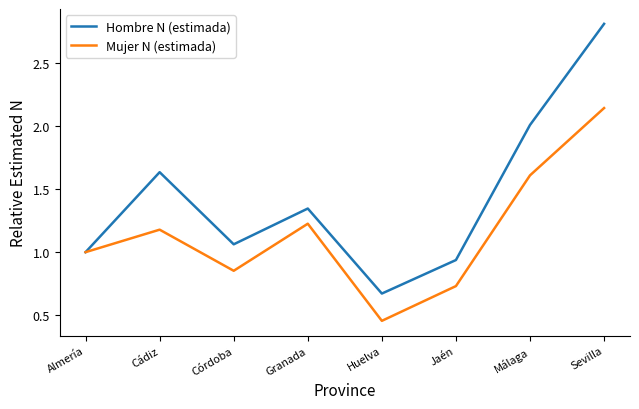

At how many categories does at least one series exceed 0?

8